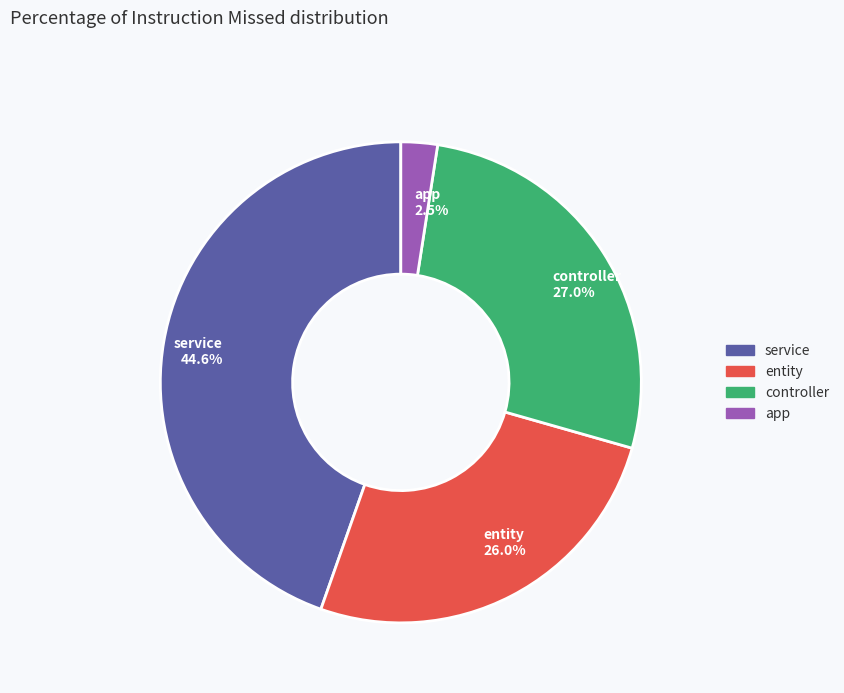

Is there a majority slice in this chart?

No